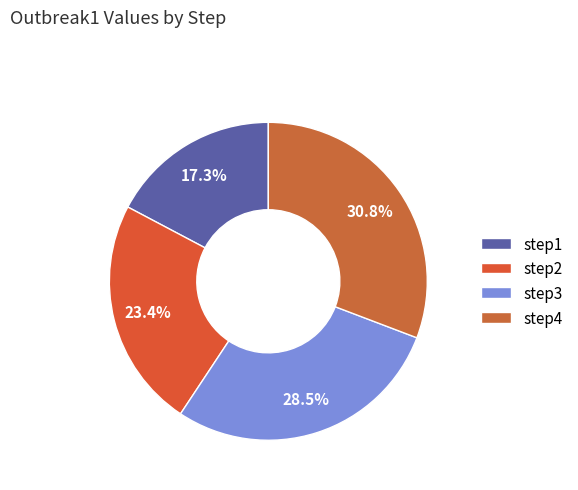

The step1 slice represents 17% of the pie. True or false?

True